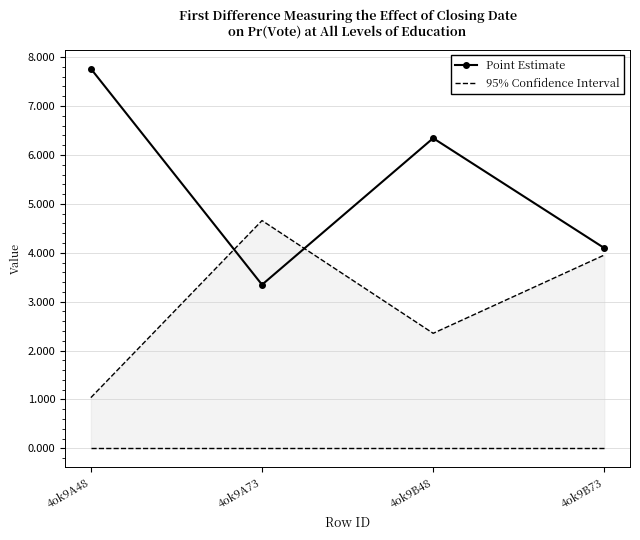

At which label does Point Estimate reach its minimum?

4ok9A73